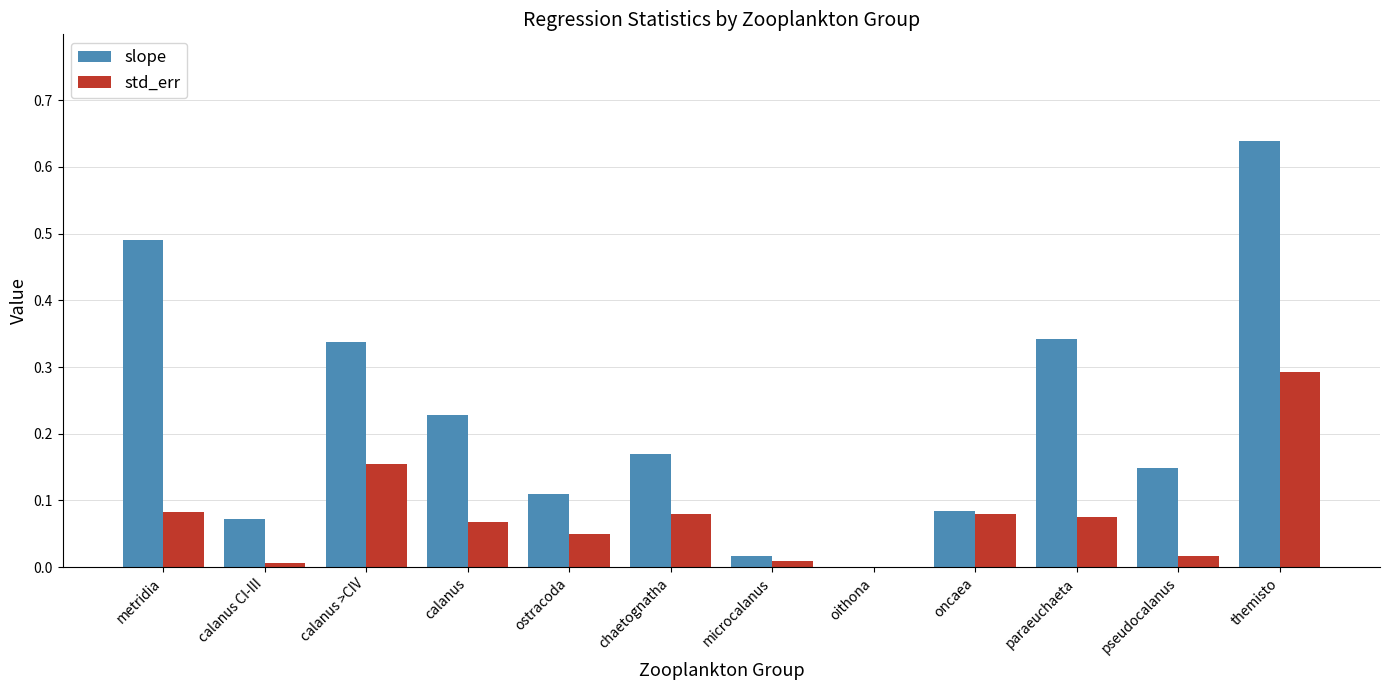

True or false: slope has a value of 0.3 at paraeuchaeta.

True